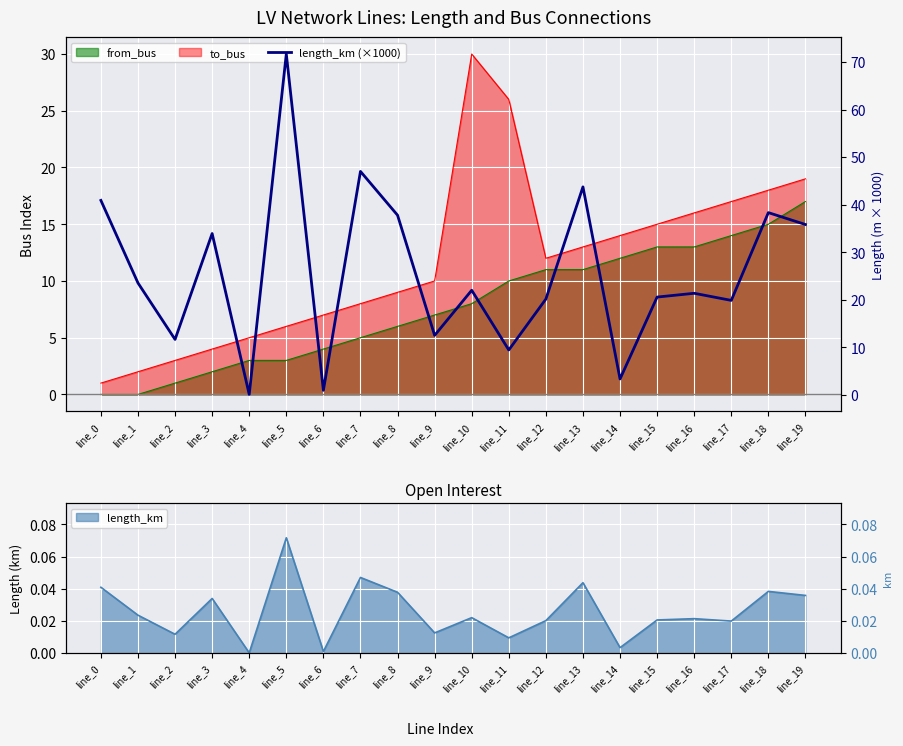

Rank the categories by value from lowest to highest.

line_4, line_6, line_14, line_11, line_2, line_9, line_17, line_12, line_15, line_16, line_10, line_1, line_3, line_19, line_8, line_18, line_0, line_13, line_7, line_5